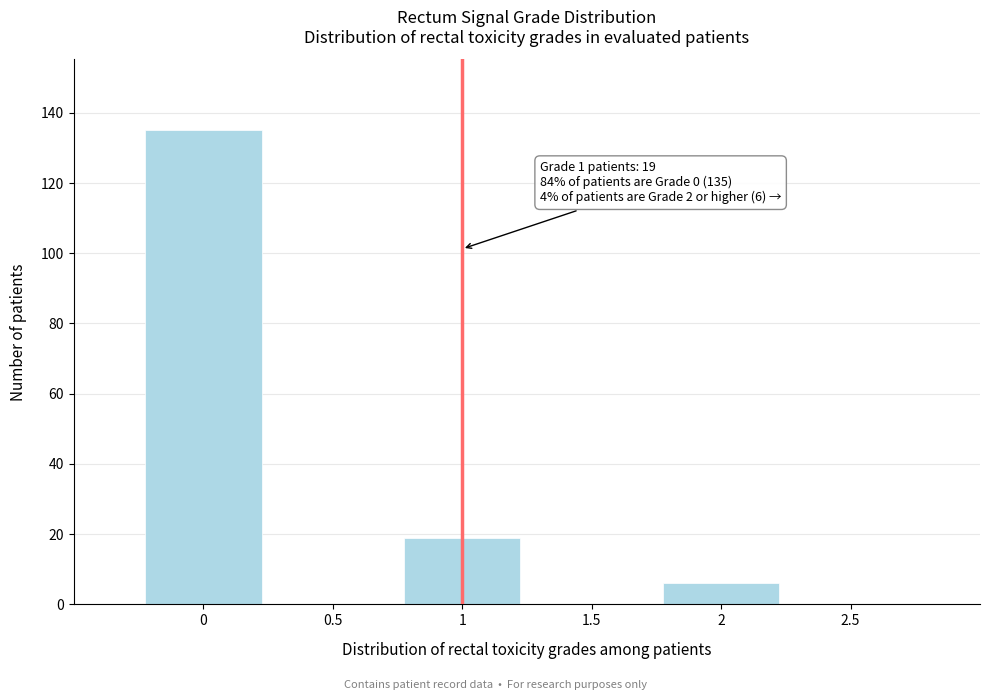

Over which range of the x-axis is the bar tallest?

-0.25 to 0.25